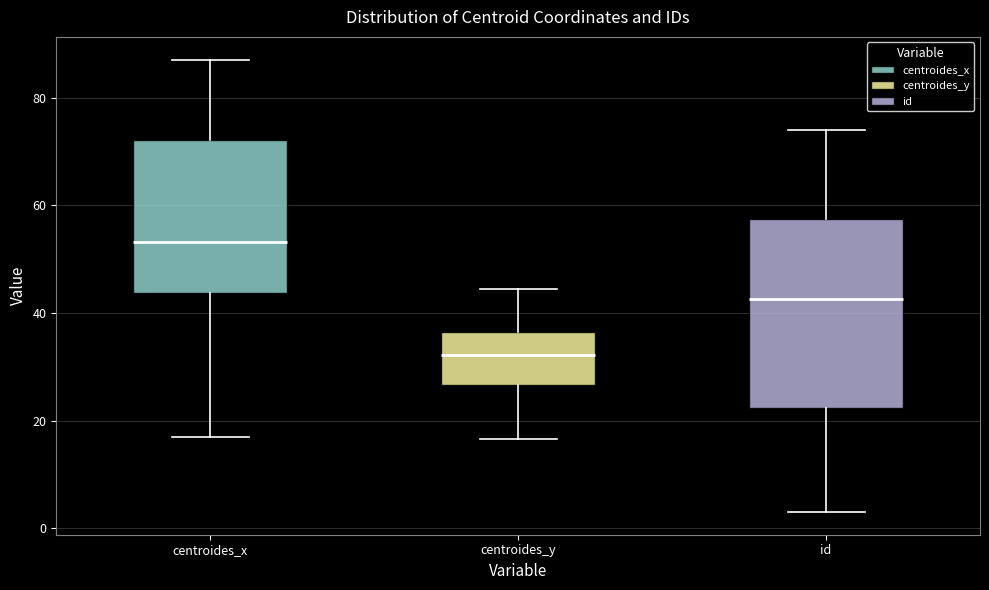

Where does the median line of the box for centroides_x sit on the y-axis? The values are not printed on the chart, so give them approximately, as read against the axis.

54